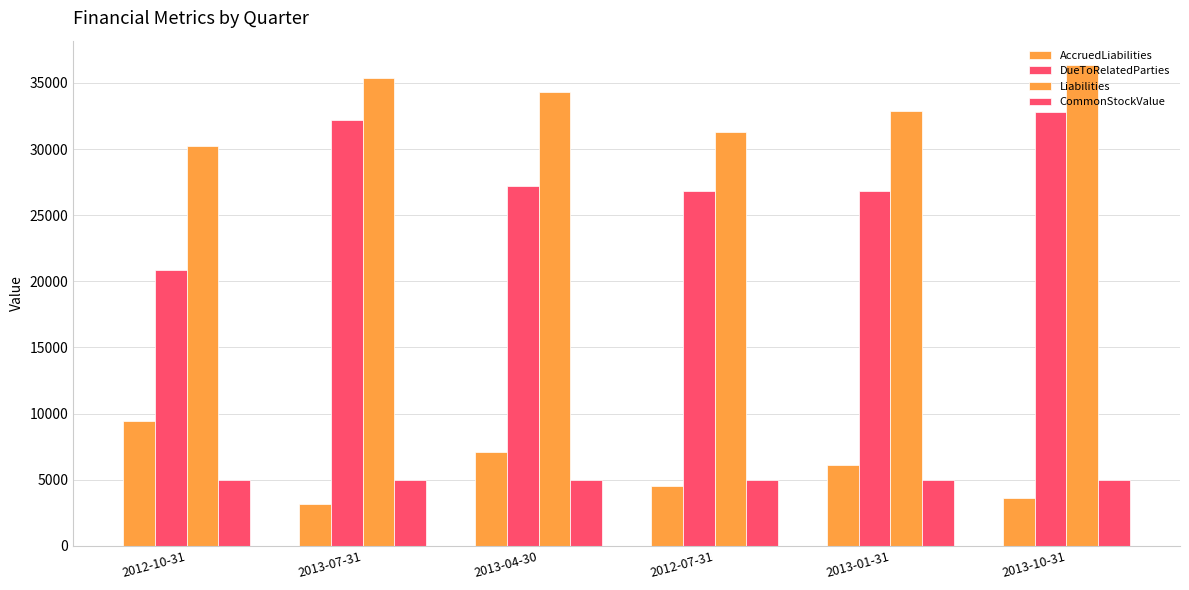

What is the sum of all AccruedLiabilities values?

33887